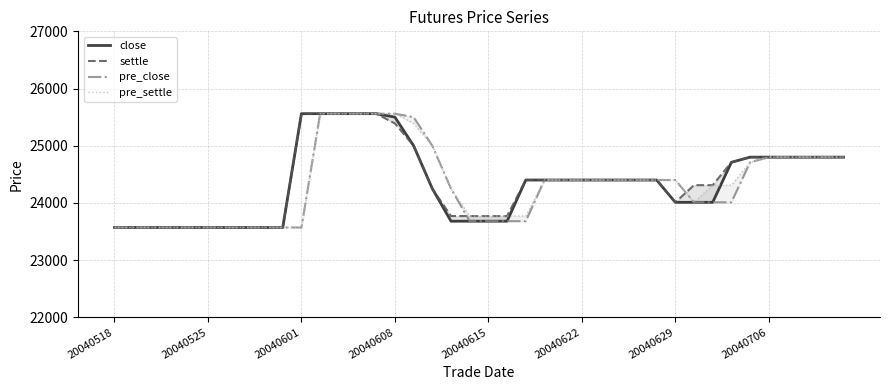

The pre_close series shows 36678 at 31. True or false?

False